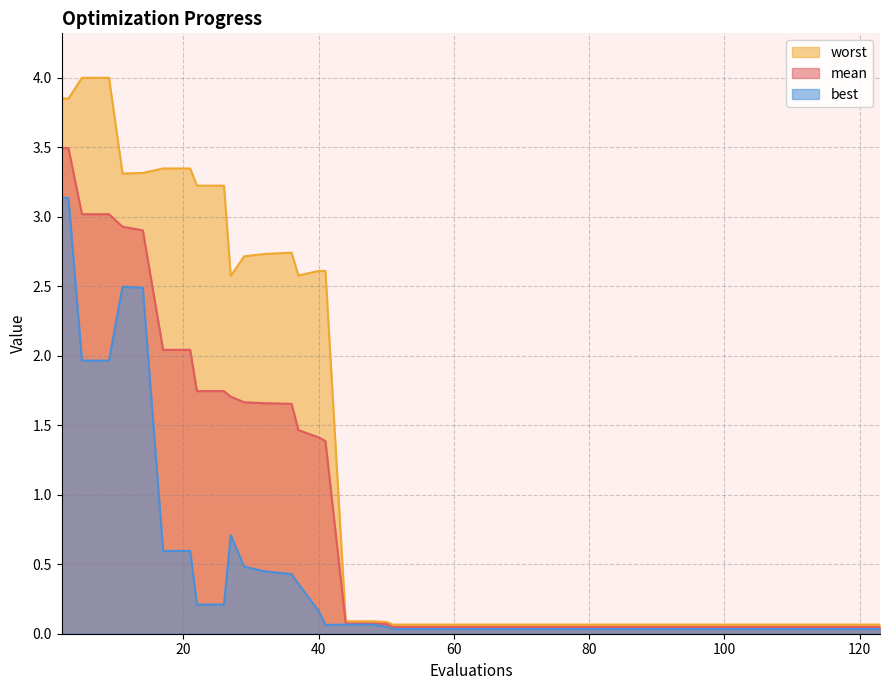

Does the chart have visible grid lines?

Yes